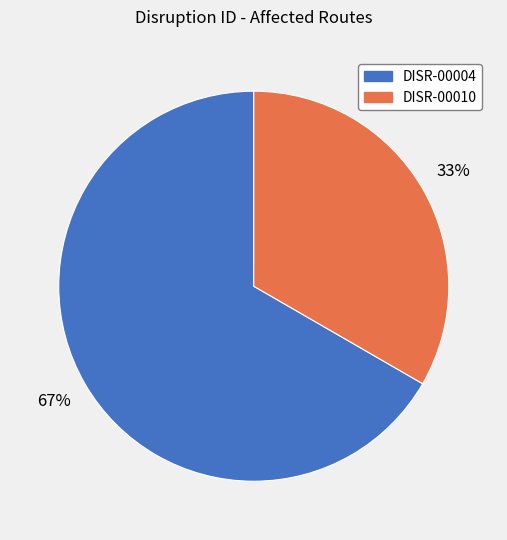

Between DISR-00010 and DISR-00004, which is larger?

DISR-00004